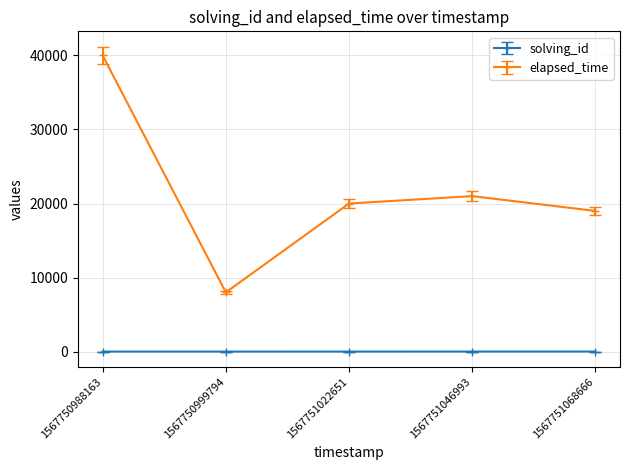

The elapsed_time series shows 40000 at 1567750988163. True or false?

True